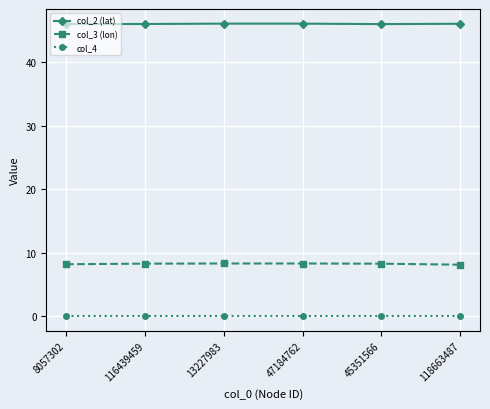

The col_2 (lat) series shows 78.1 at 116439459. True or false?

False